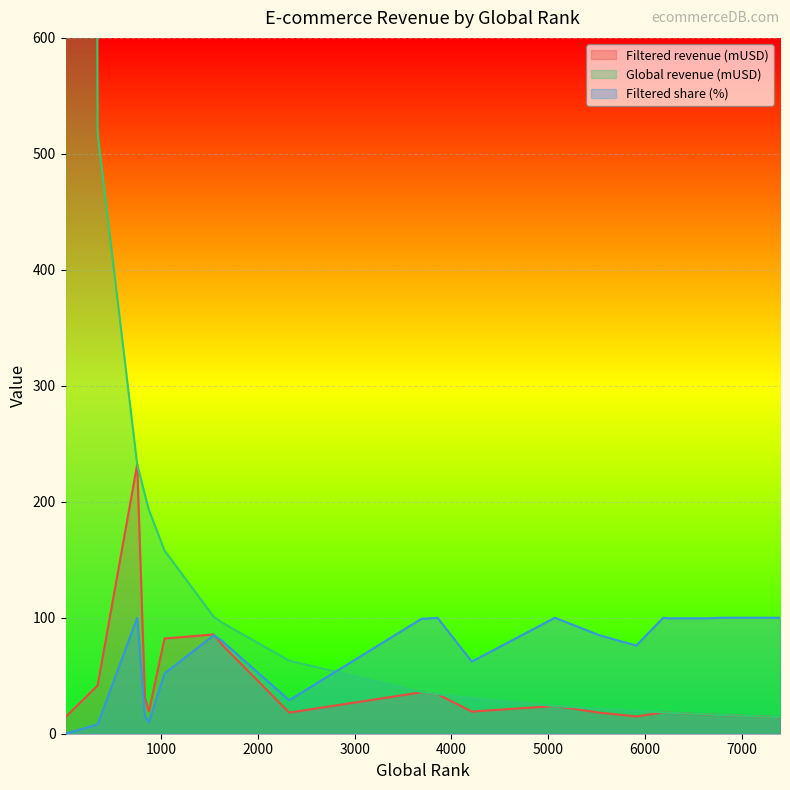

True or false: Filtered revenue (mUSD) has more than 0 points higher than both neighbors.

True